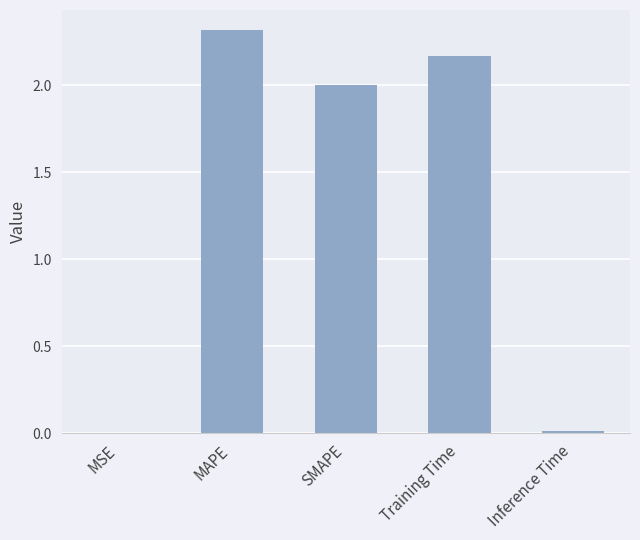

What is the difference between the values at MSE and SMAPE?

2.0